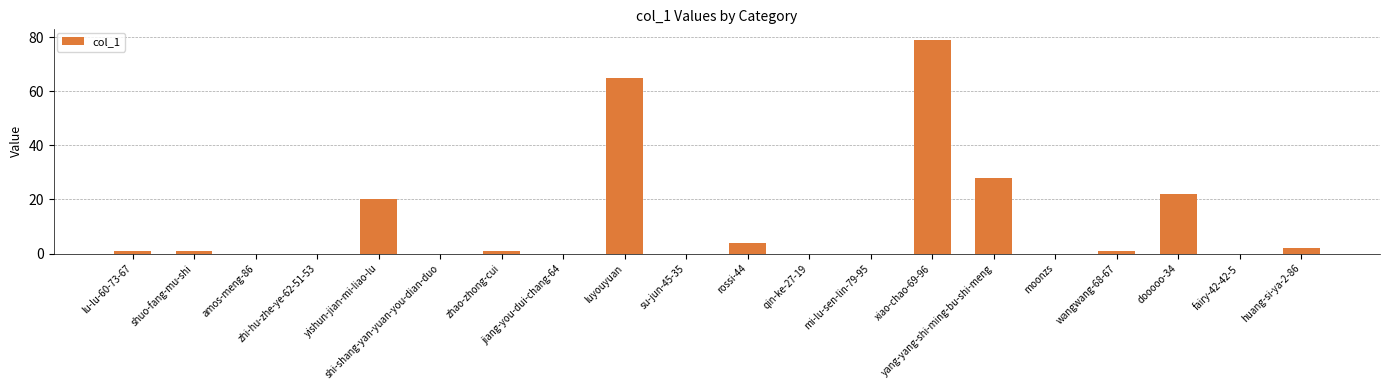

What is the sum of all values?

224